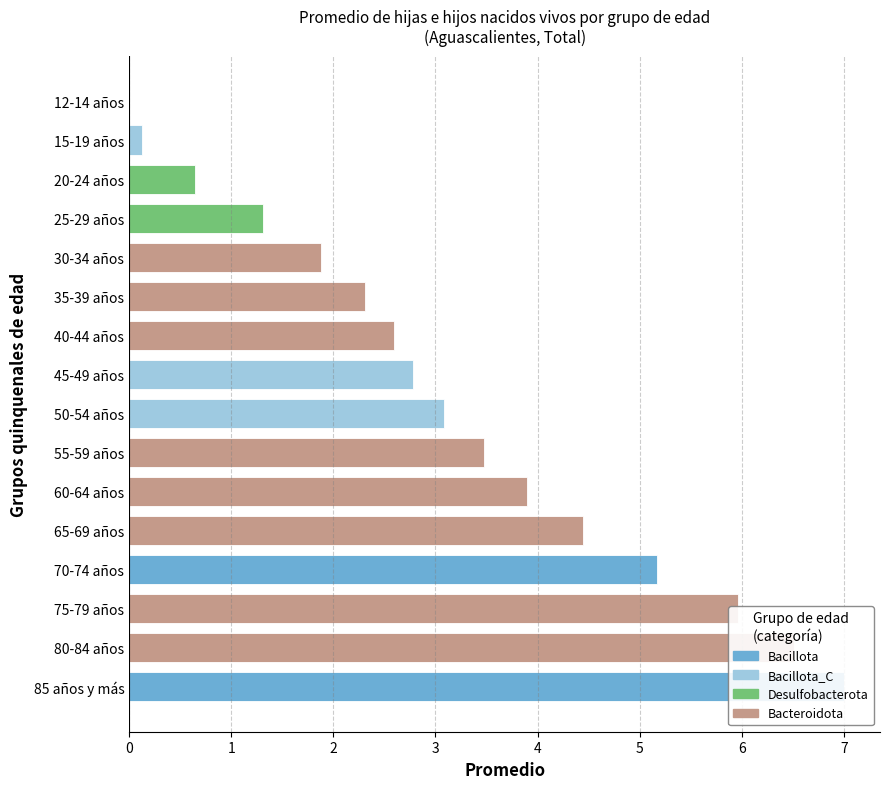

What is the ratio of the value at 11 to the value at 13?

0.7